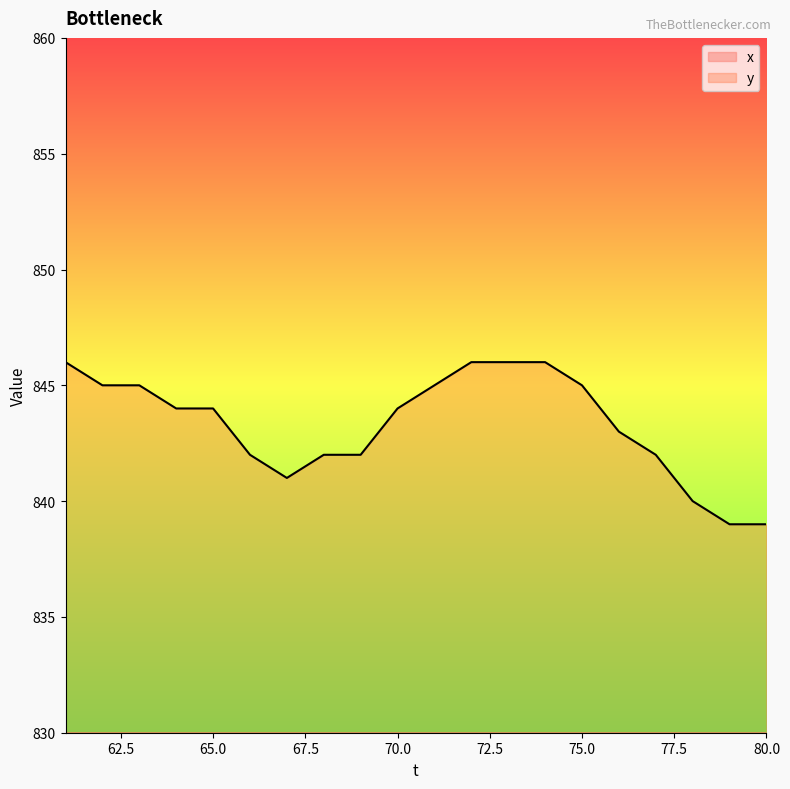

Which series has the largest range (max minus min)?

x